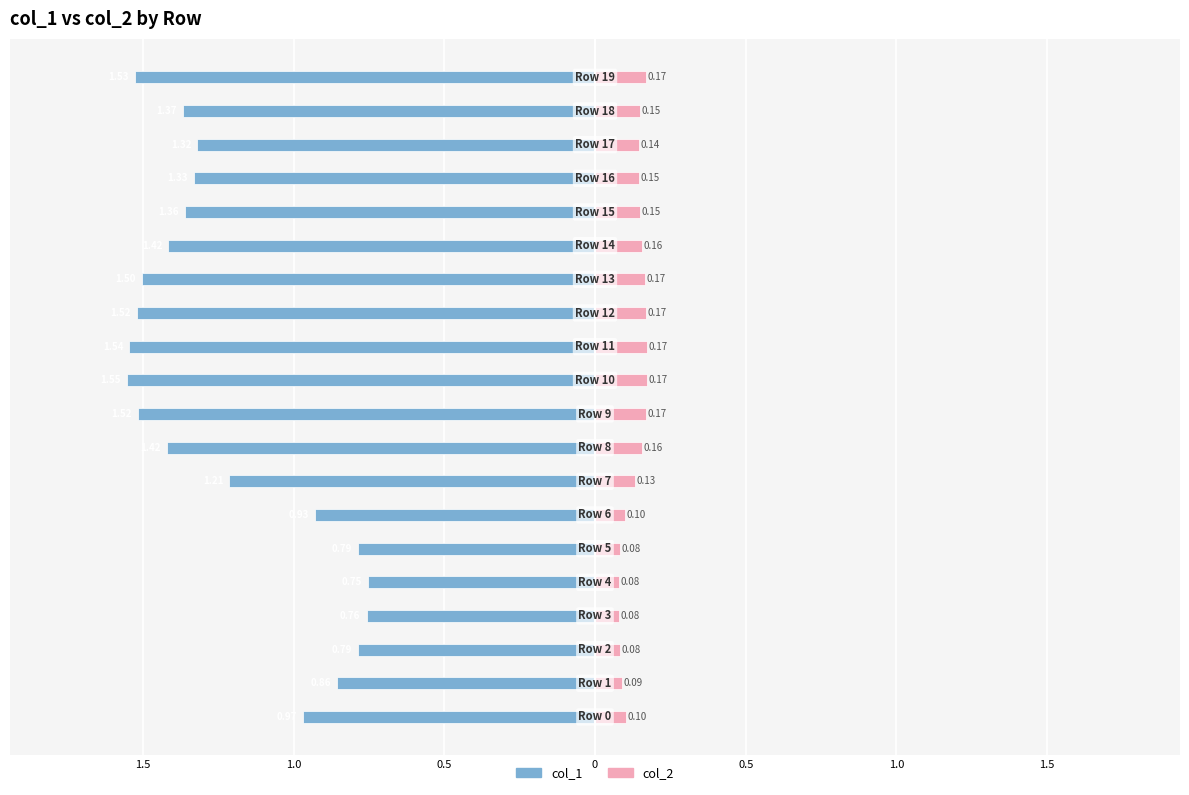

The col_2 series shows 0.3 at 19. True or false?

False